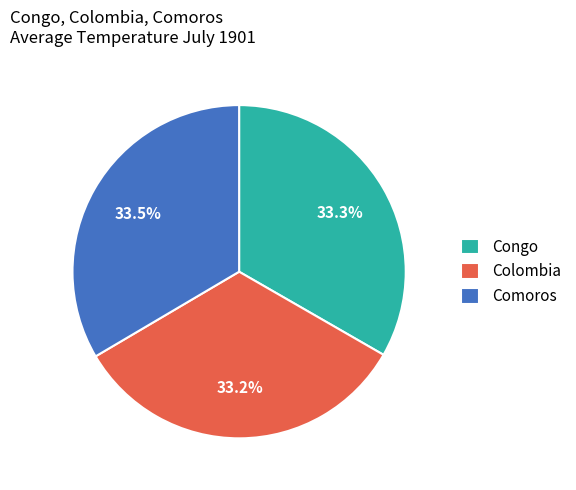

How many slices are in this pie chart?

3